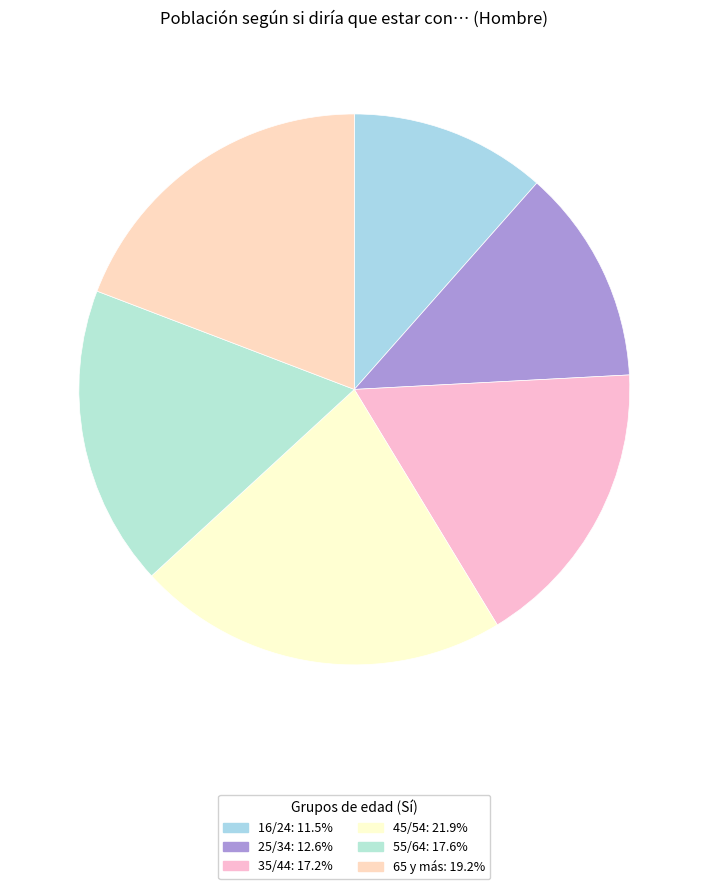

Which category has the smallest portion of the pie?

16/24